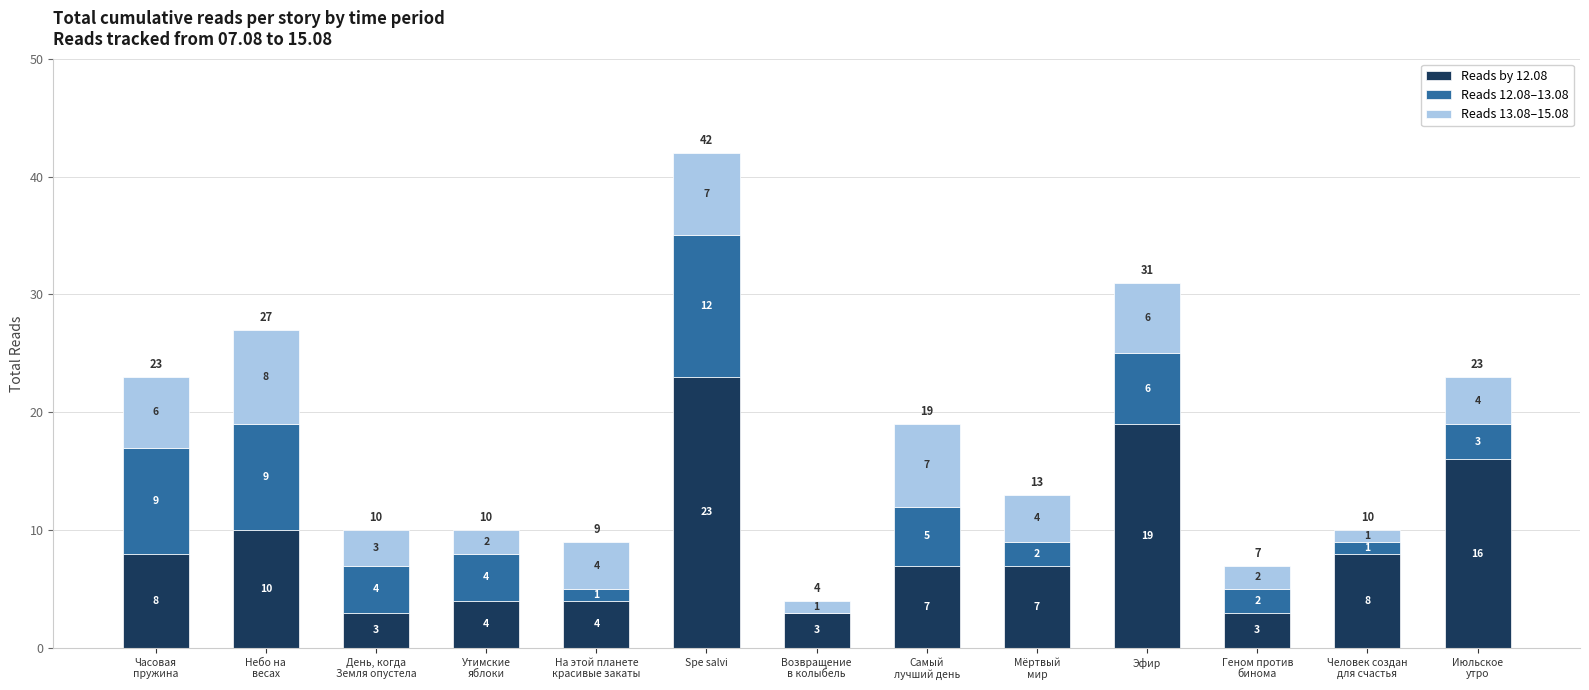

At which category is the sum across all series the highest?

Spe salvi